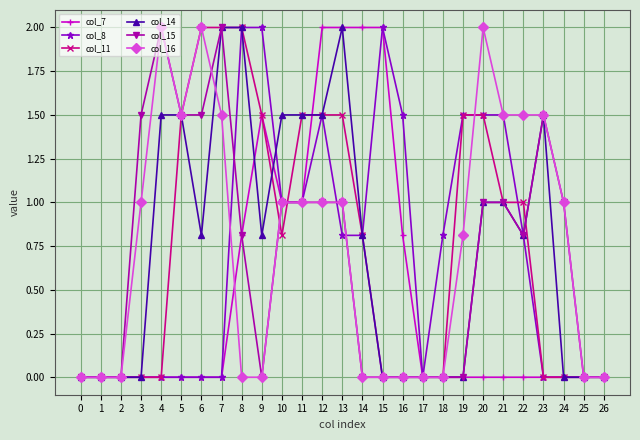

Is it true that col_8 equals 0.0 at 5?

True